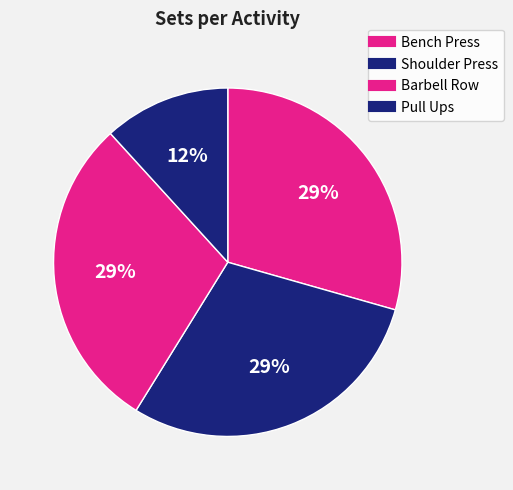

To the nearest percent, what is the difference between the largest and smallest slice percentages?

18%